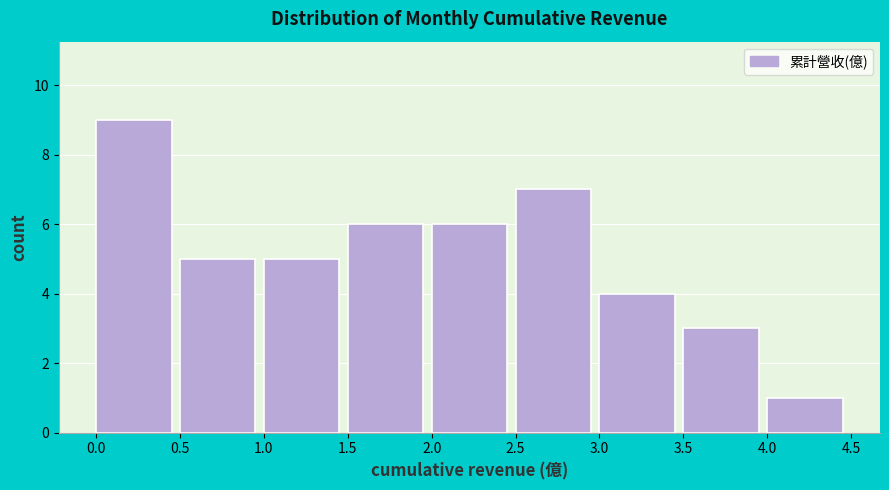

Reading left to right, list every bar in this chart as the range it spans on the x-axis followed by its height. The values are not printed on the chart, so give them approximately, as read against the axis.

0.0 to 0.5: 9
0.5 to 1.0: 5
1.0 to 1.5: 5
1.5 to 2.0: 6
2.0 to 2.5: 6
2.5 to 3.0: 7
3.0 to 3.5: 4
3.5 to 4.0: 3
4.0 to 4.5: 1